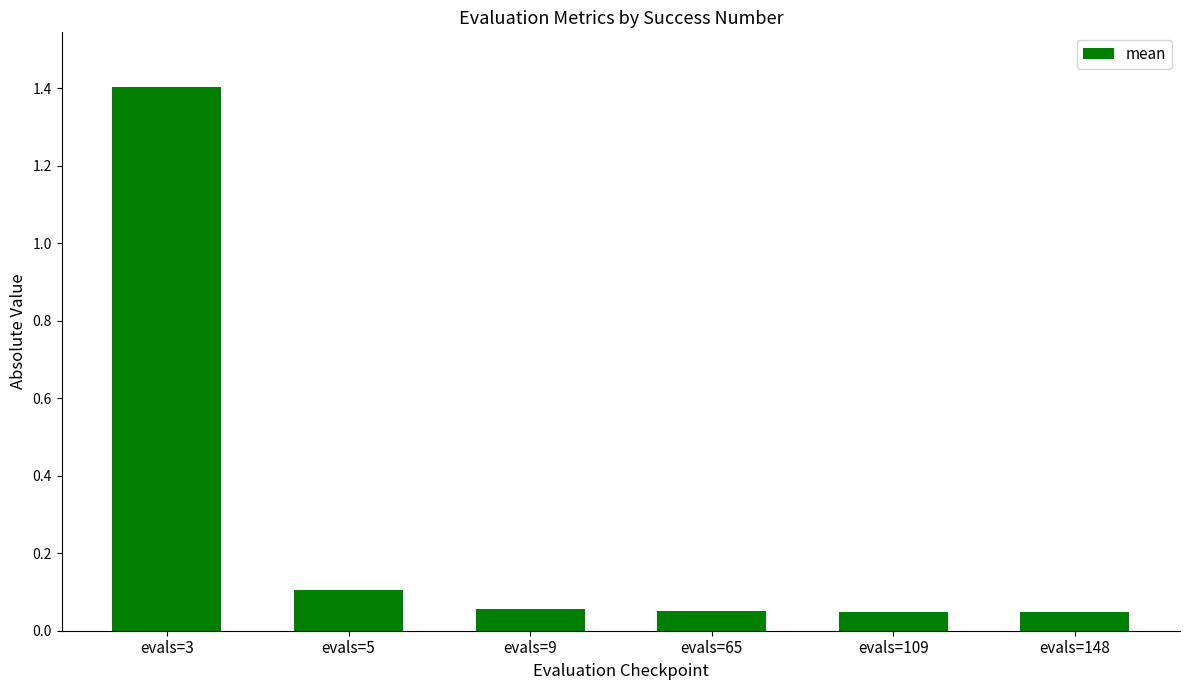

What is the greatest value displayed?

1.4